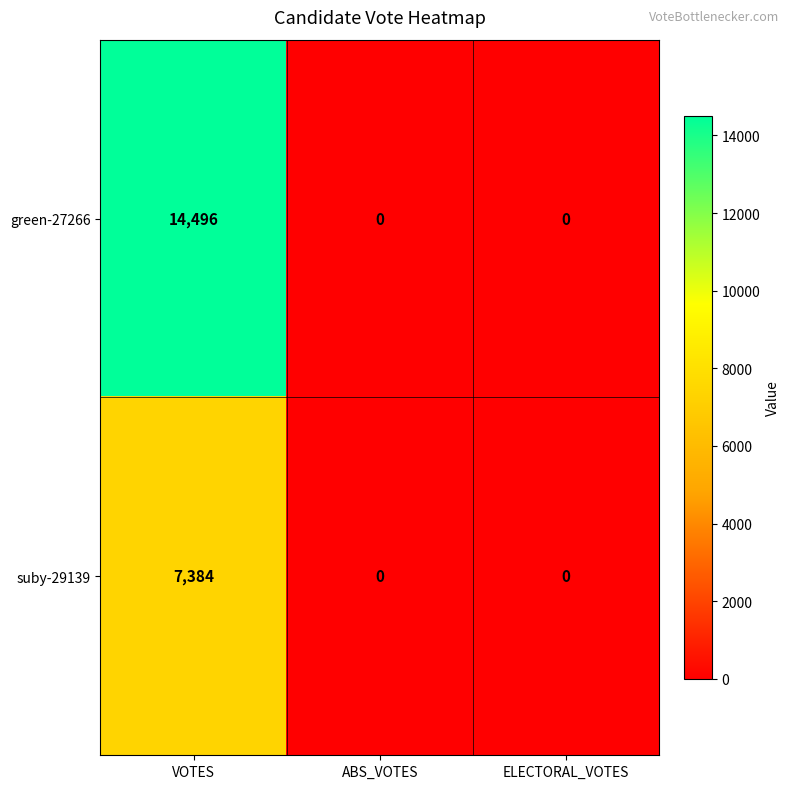

Reading left to right, what are all the values shown in this chart?

green-27266: 14496	0	0
suby-29139: 7384	0	0